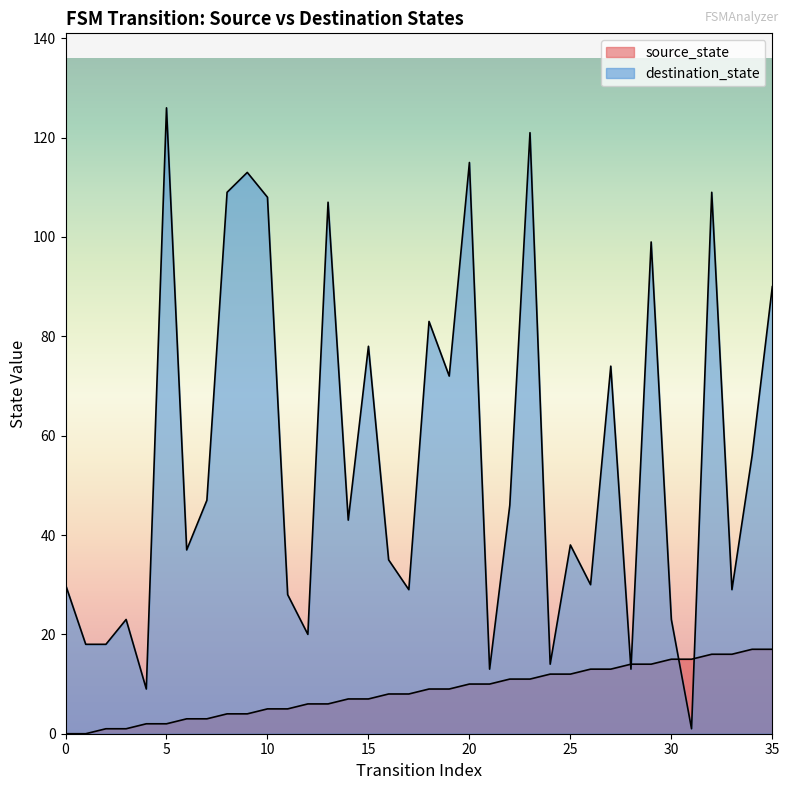

Where do source_state and destination_state first cross each other?

27 and 28